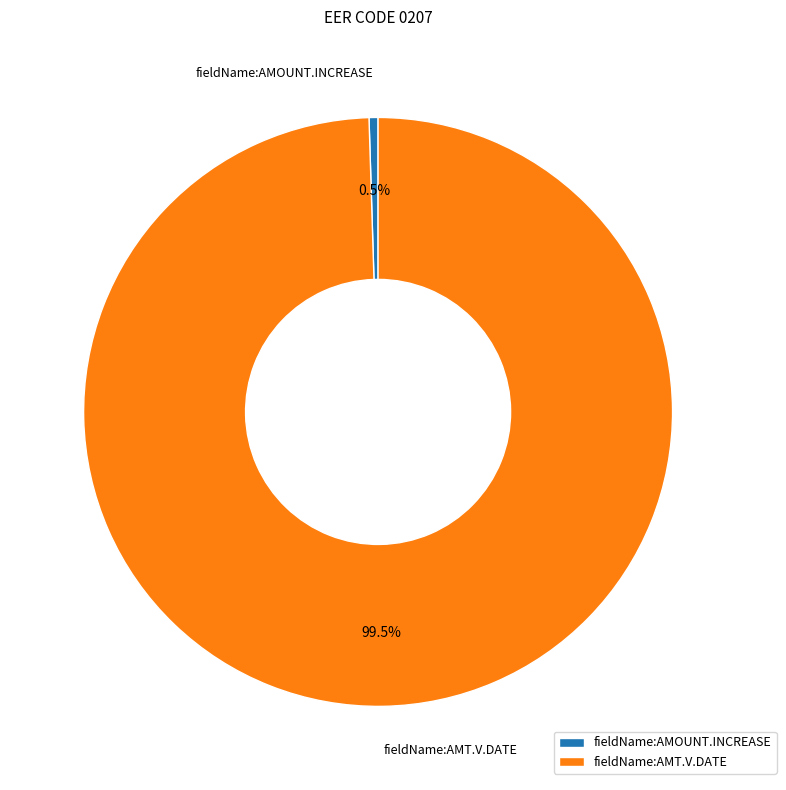

To the nearest percent, what is the combined percentage of fieldName:AMT.V.DATE and fieldName:AMOUNT.INCREASE?

100%